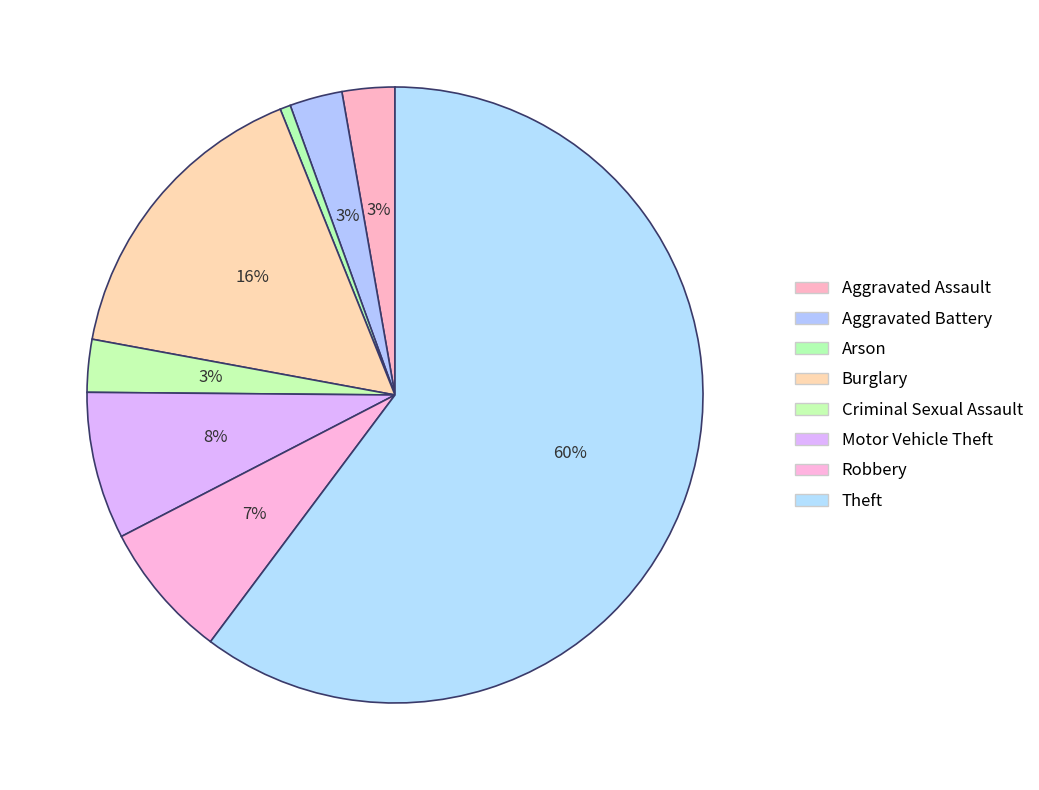

Do Theft and Burglary together represent more than half of the pie?

Yes